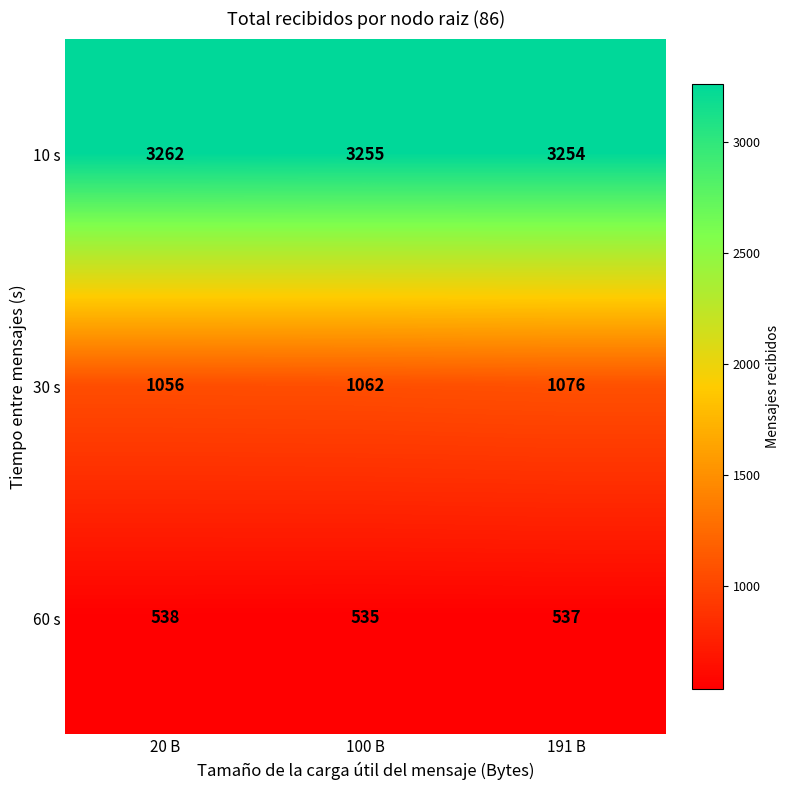

What is the approximate value of 30 s at 100 B, to the nearest 5?

1060